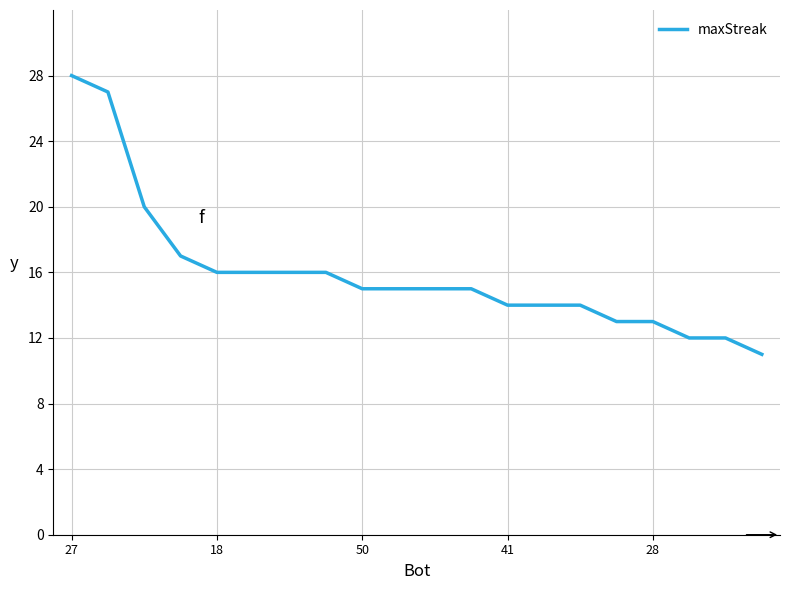

What is the minimum value shown in the chart?

11